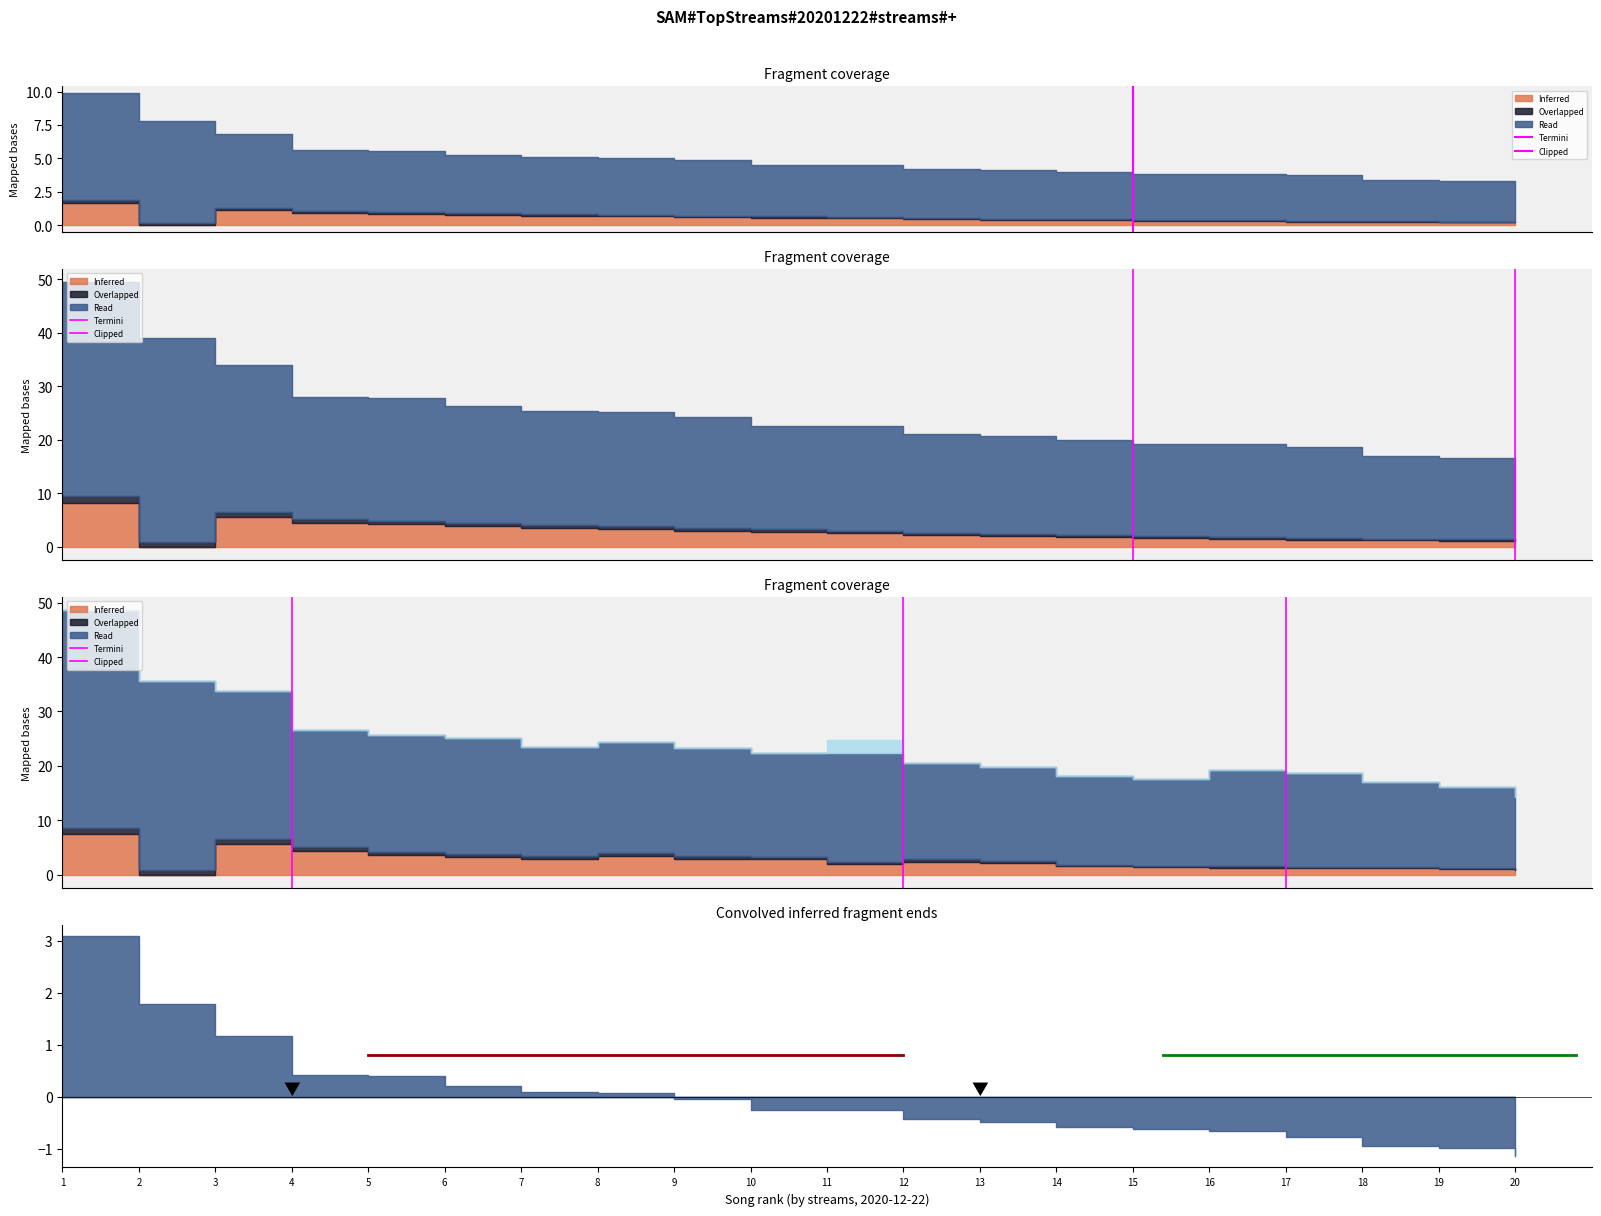

What is the value of the Region 1 point at the 2nd from the left?

0.8